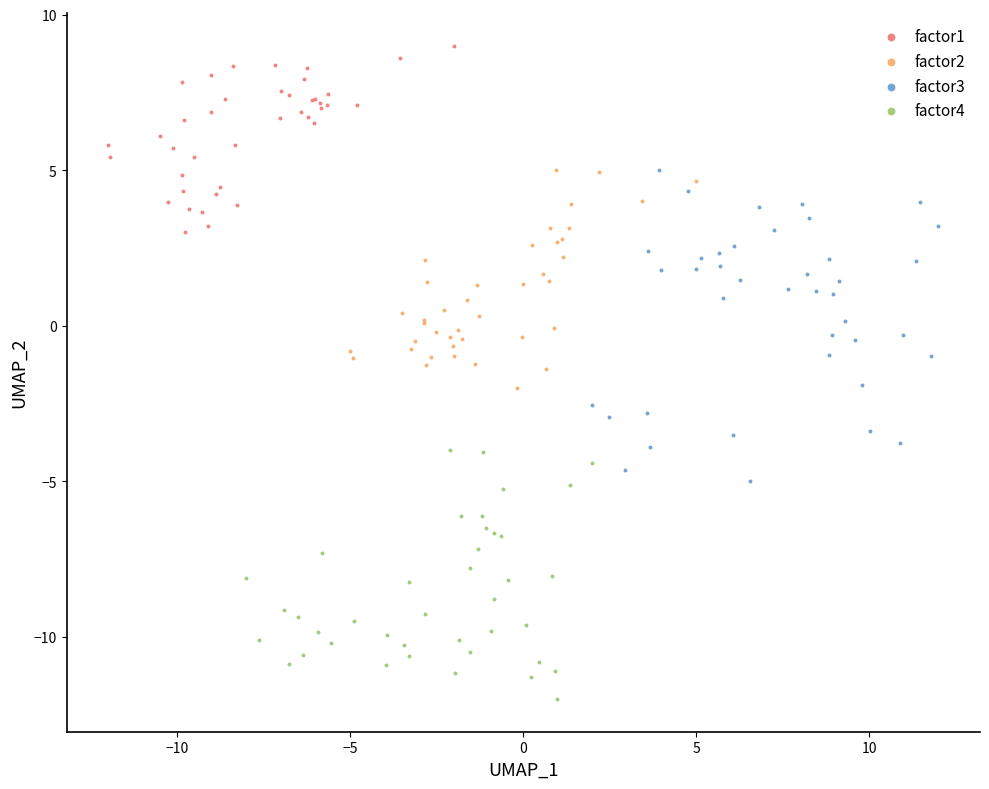

Which series has the widest spread of Y values?

factor3